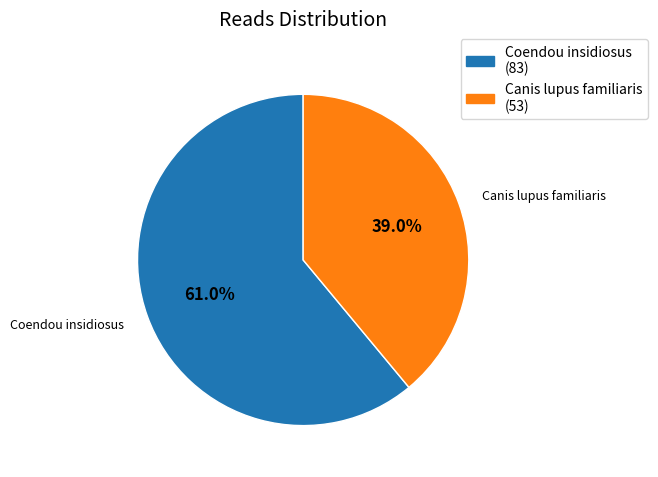

What is the smallest slice in the pie chart?

Canis lupus familiaris